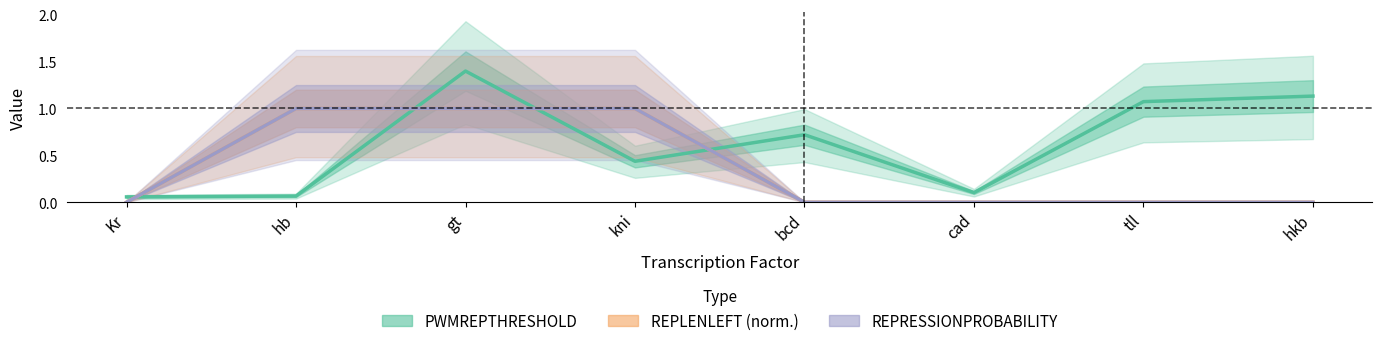

Is the value of REPLENLEFT (norm.) at bcd greater than the value of REPRESSIONPROBABILITY at kni?

No